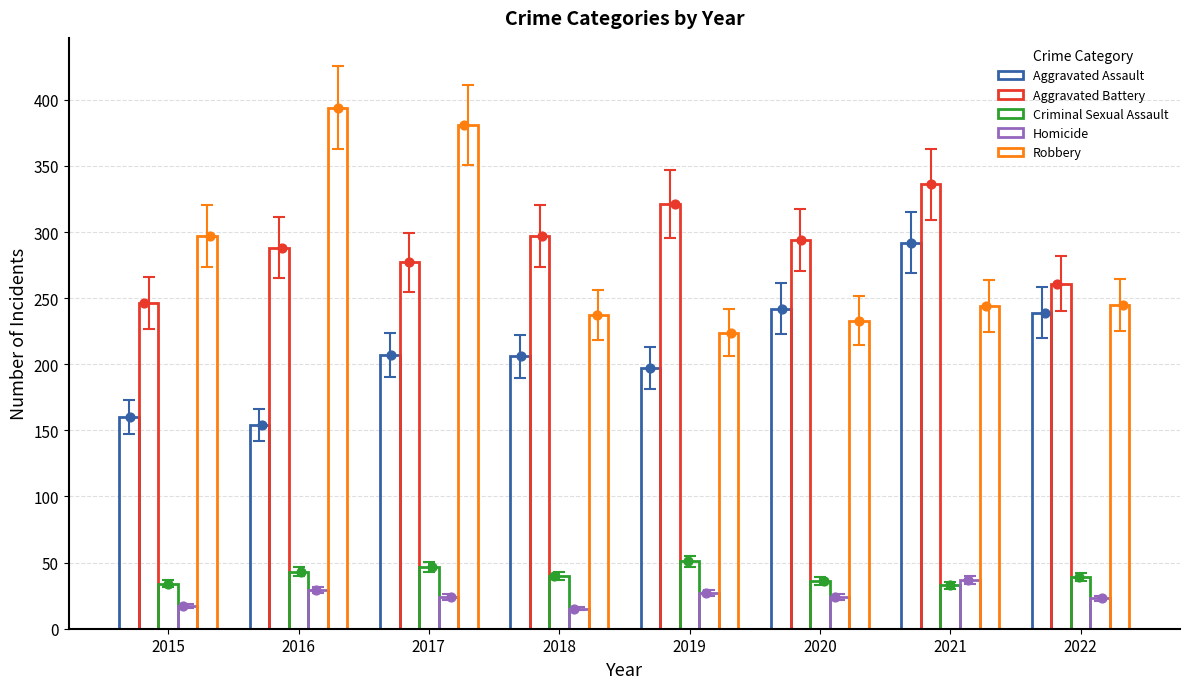

Which series has the widest spread of Y values?

Robbery